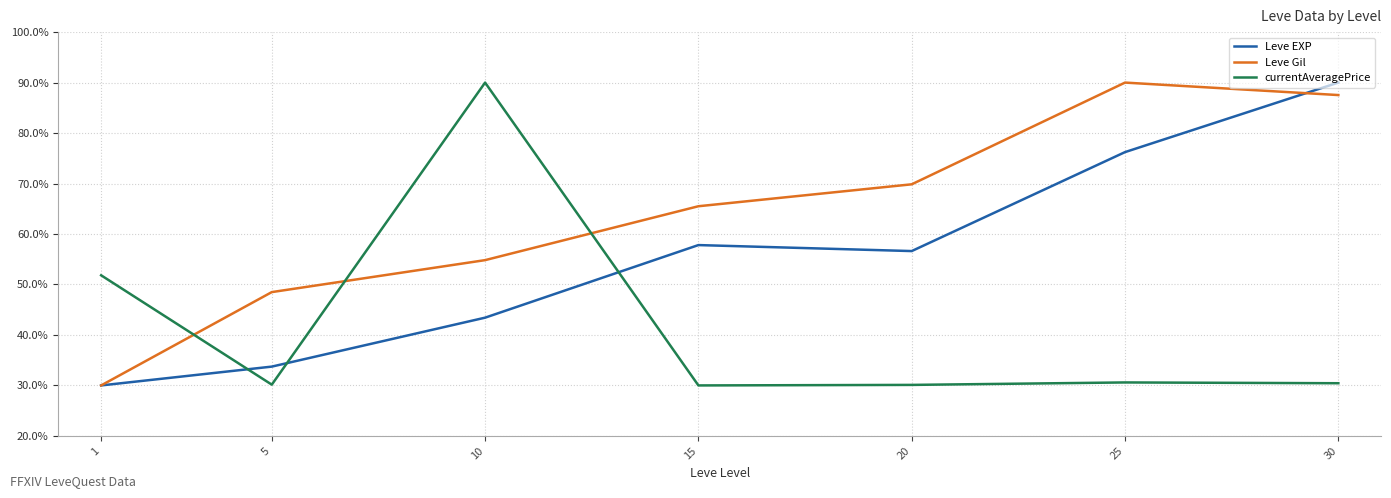

Count the number of categories in the chart.

7